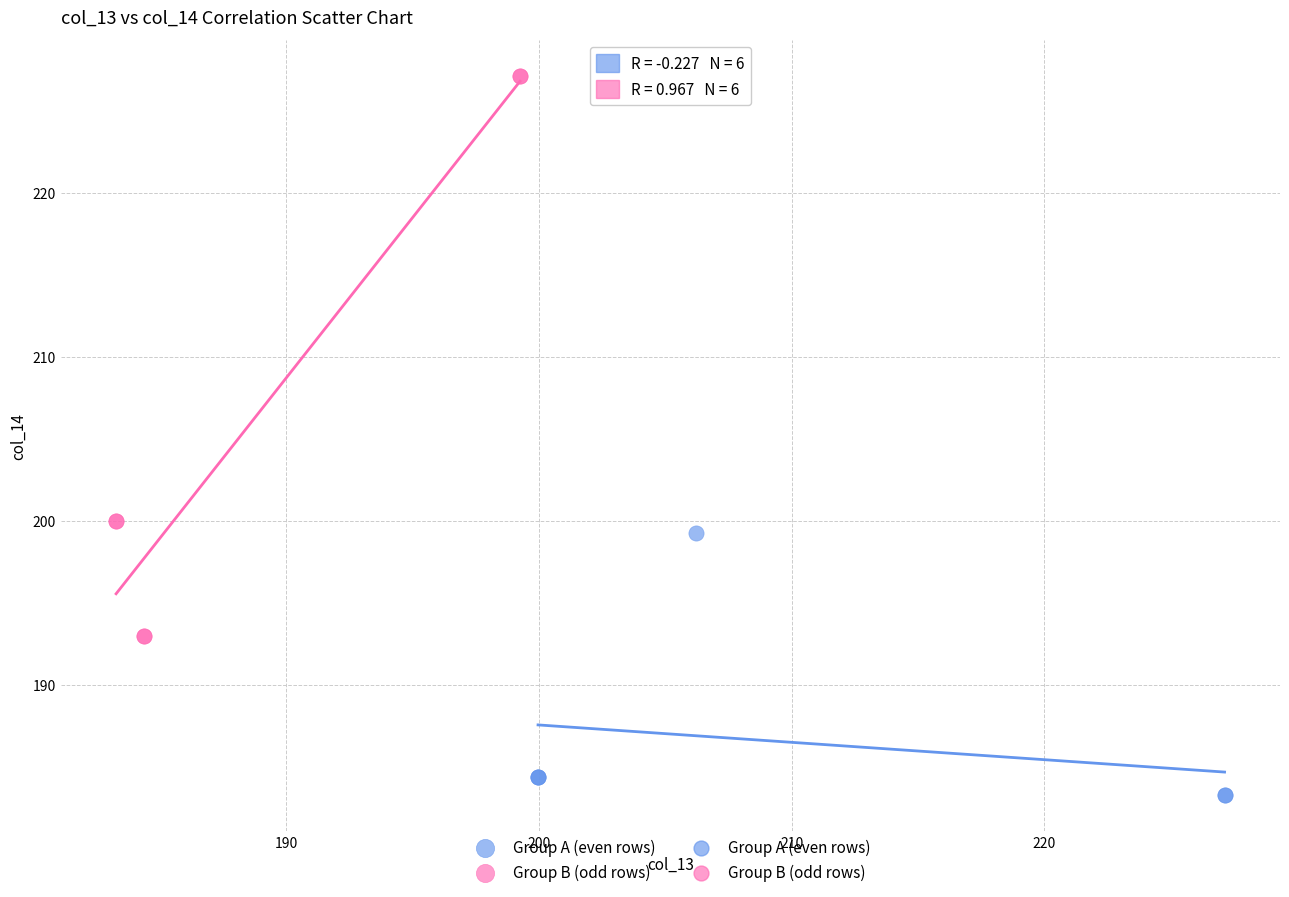

Which series reaches the minimum Y coordinate?

Group A (even rows)